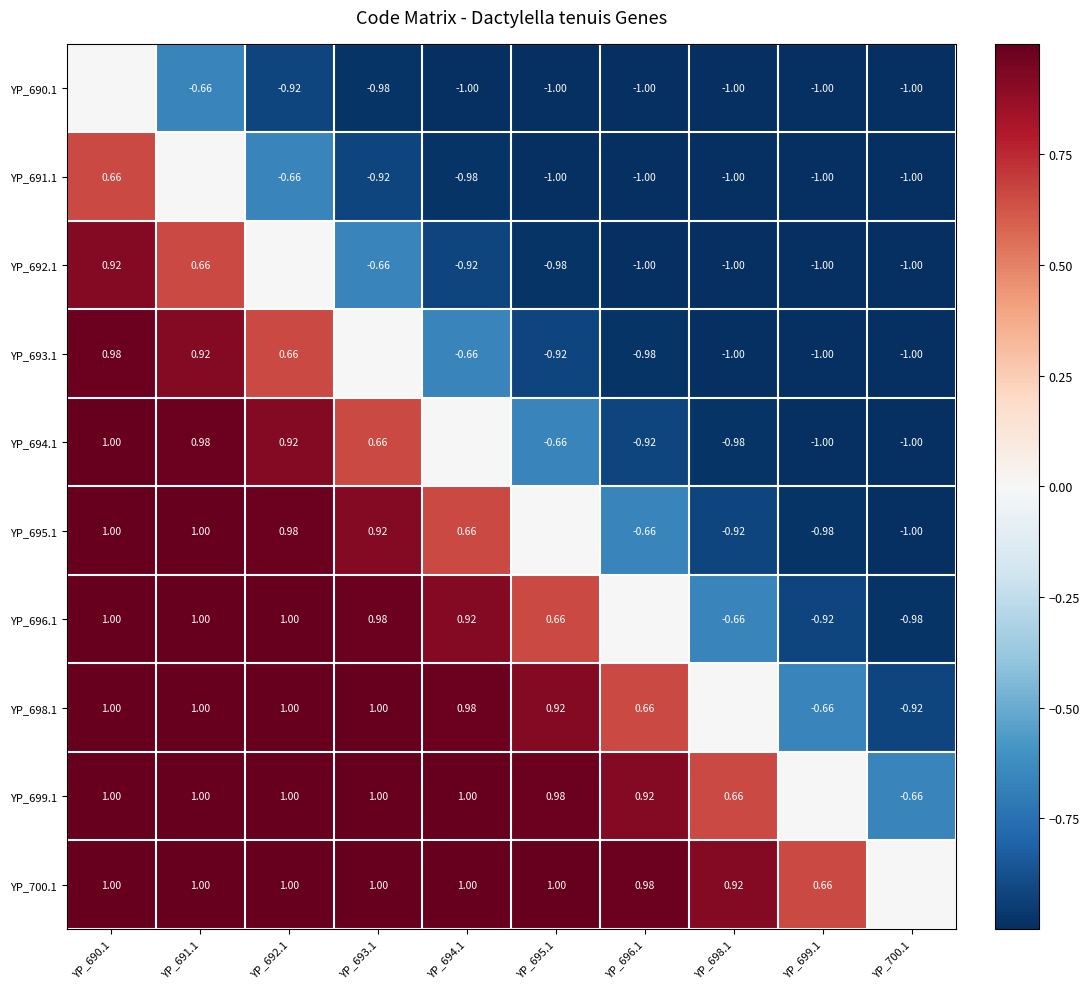

Is the value of YP_692.1 at YP_690.1 greater than the value of YP_693.1 at YP_699.1?

Yes